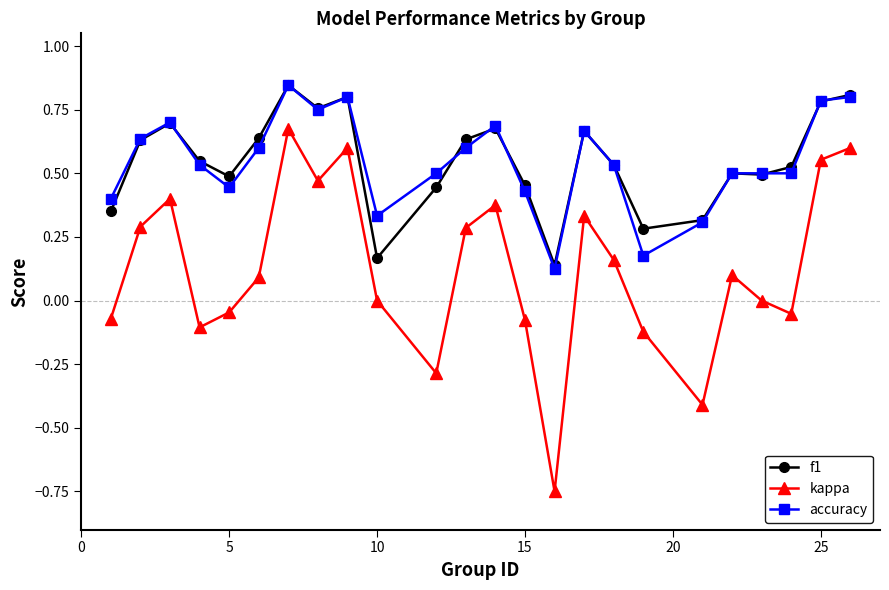

True or false: kappa has more than 0 points higher than both neighbors.

True